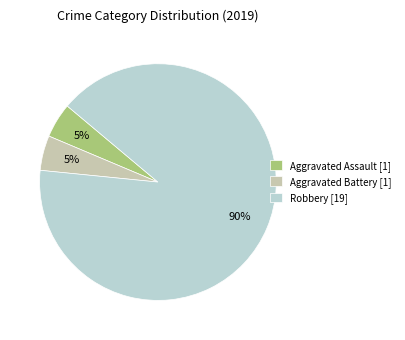

How many segments does this pie chart have?

3